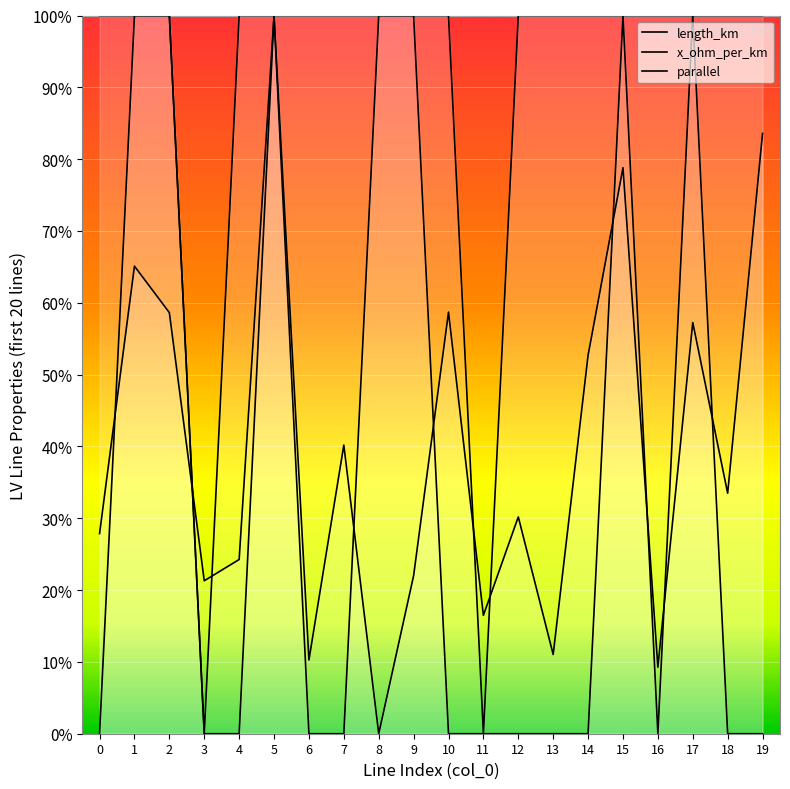

Reading left to right, list all the values displayed in this chart.

length_km: 0=0.3	1=0.7	2=0.6	3=0.2	4=0.2	5=1.0	6=0.1	7=0.4	8=0.0	9=0.2	10=0.6	11=0.2	12=0.3	13=0.1	14=0.5	15=0.8	16=0.1	17=0.6	18=0.3	19=0.8
x_ohm_per_km: 0=1.0	1=1.0	2=1.0	3=0.0	4=1.0	5=1.0	6=1.0	7=1.0	8=1.0	9=1.0	10=1.0	11=0.0	12=1.0	13=1.0	14=1.0	15=1.0	16=1.0	17=1.0	18=1.0	19=1.0
parallel: 0=0.0	1=1.0	2=1.0	3=0.0	4=0.0	5=1.0	6=0.0	7=0.0	8=1.0	9=1.0	10=0.0	11=0.0	12=0.0	13=0.0	14=0.0	15=1.0	16=0.0	17=1.0	18=0.0	19=0.0